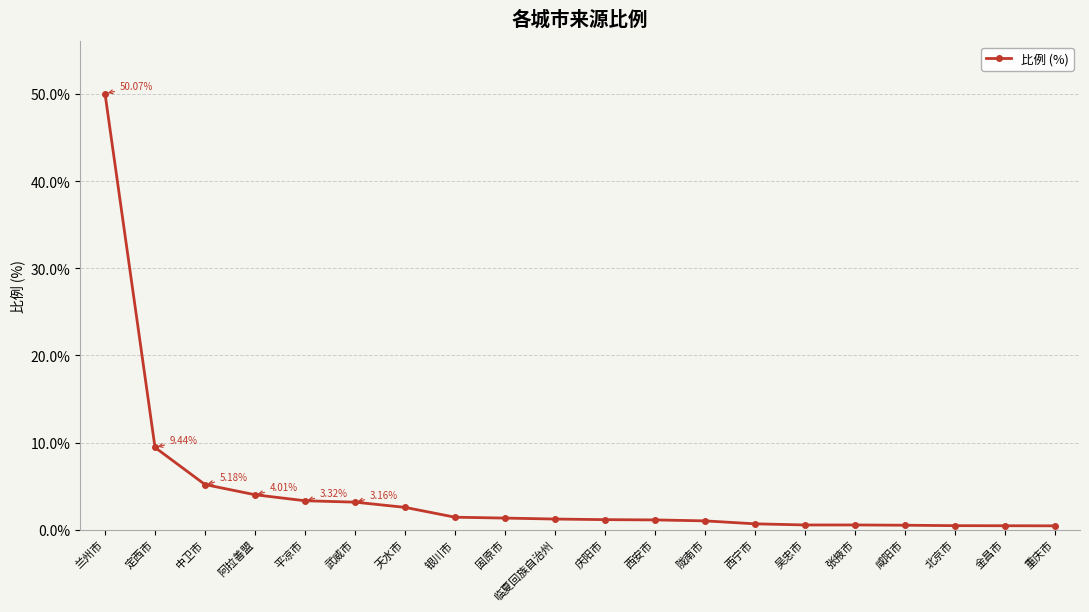

What is the change in value from 银川市 to 北京市?

-1.0